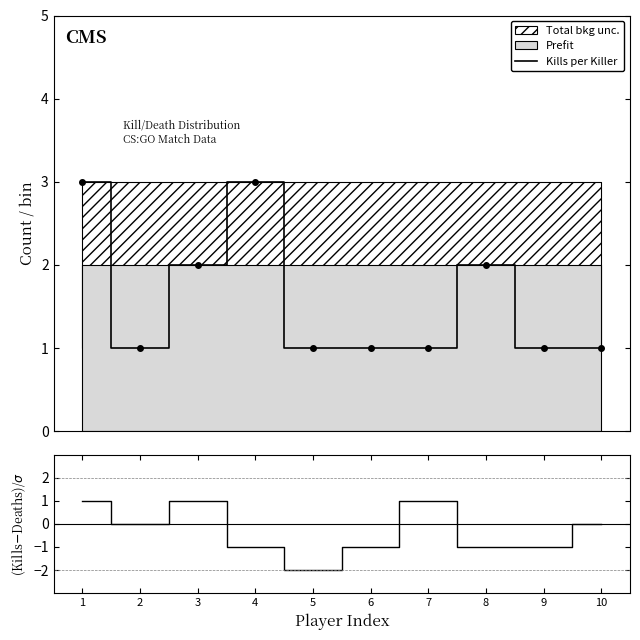

What is the highest value of the Kills per Killer series?

3